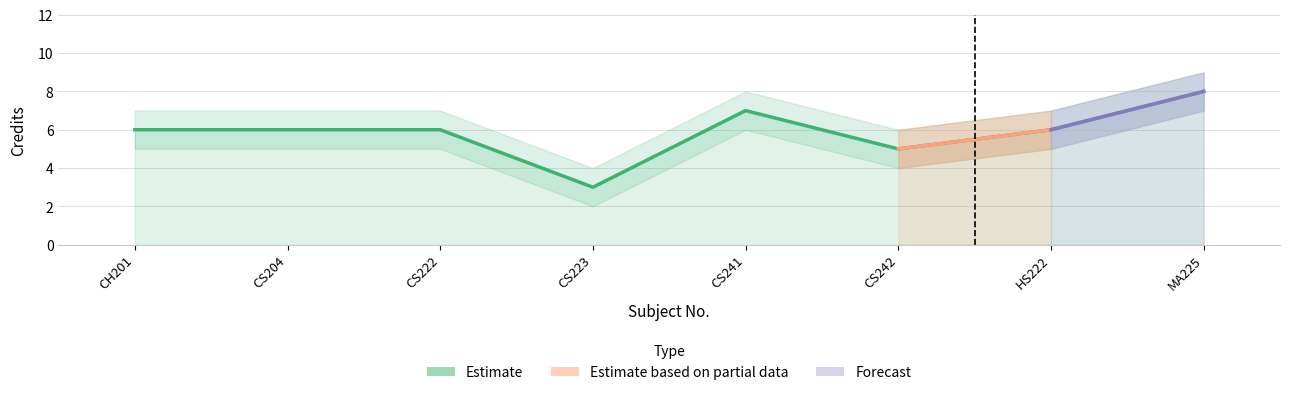

True or false: Credit_upper and Credit cross at least once.

False